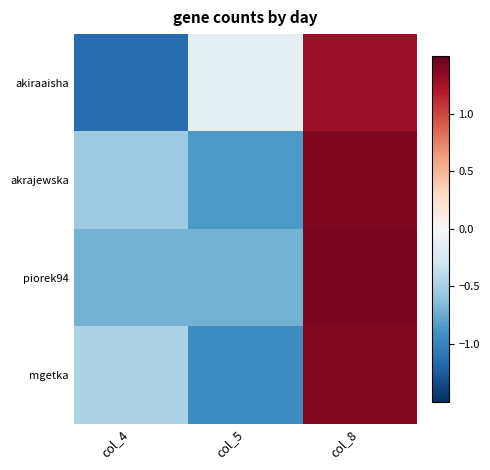

Rank the series at col_8 from highest to lowest value.

piorek94, akrajewska, mgetka, akiraaisha